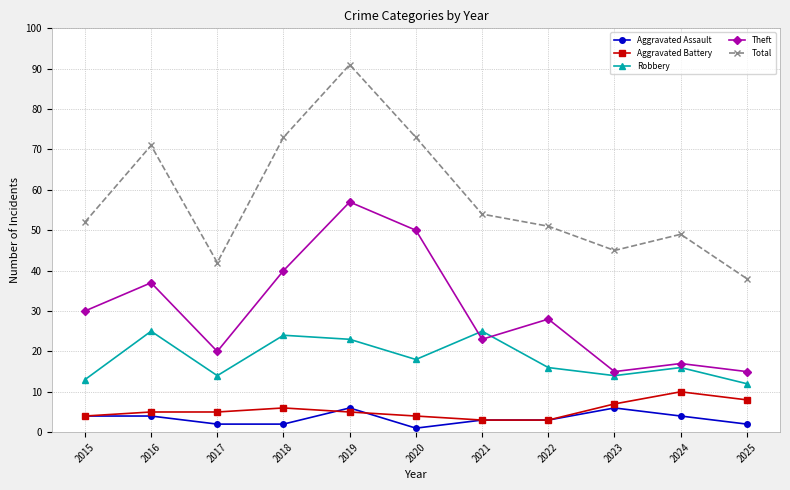

At how many categories does at least one series exceed 80?

1